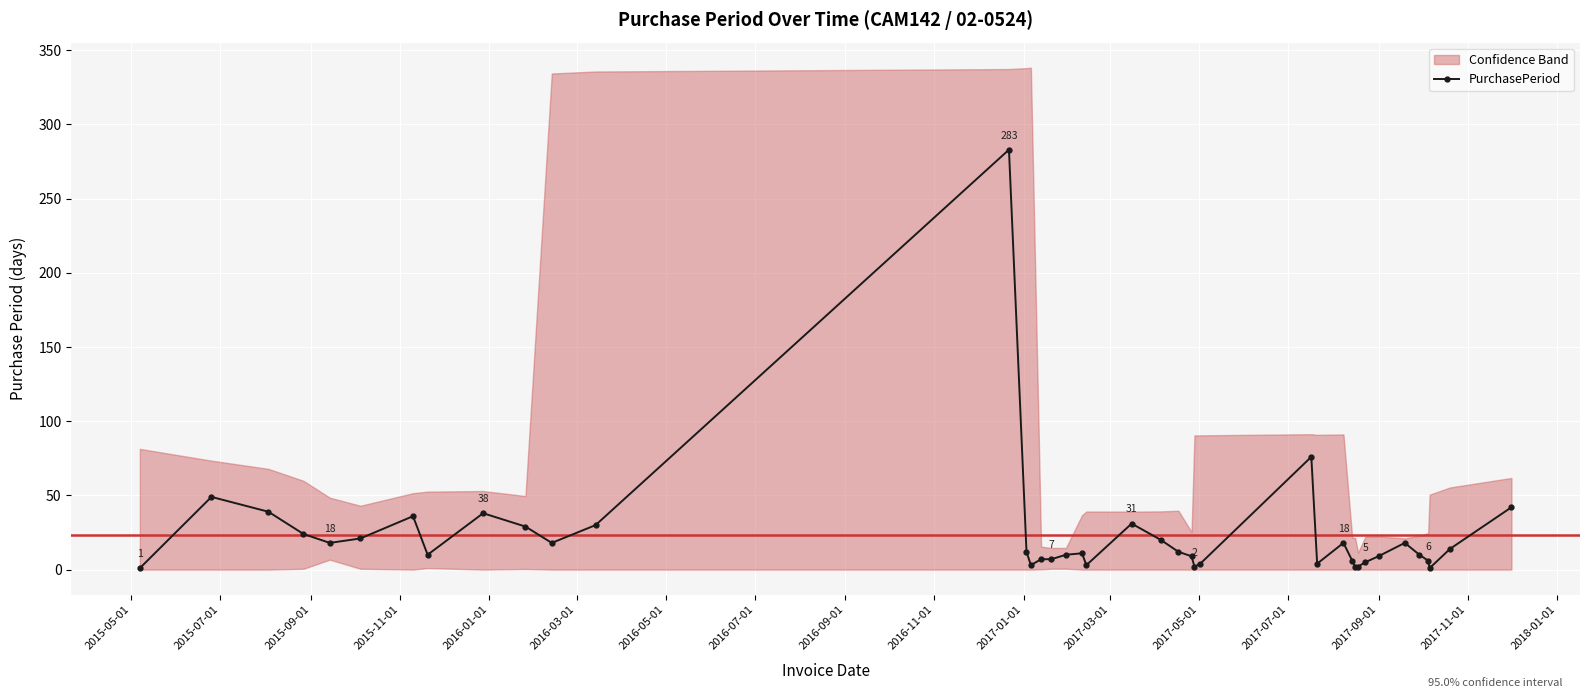

True or false: PurchasePeriod has more than 0 interior local peaks.

True